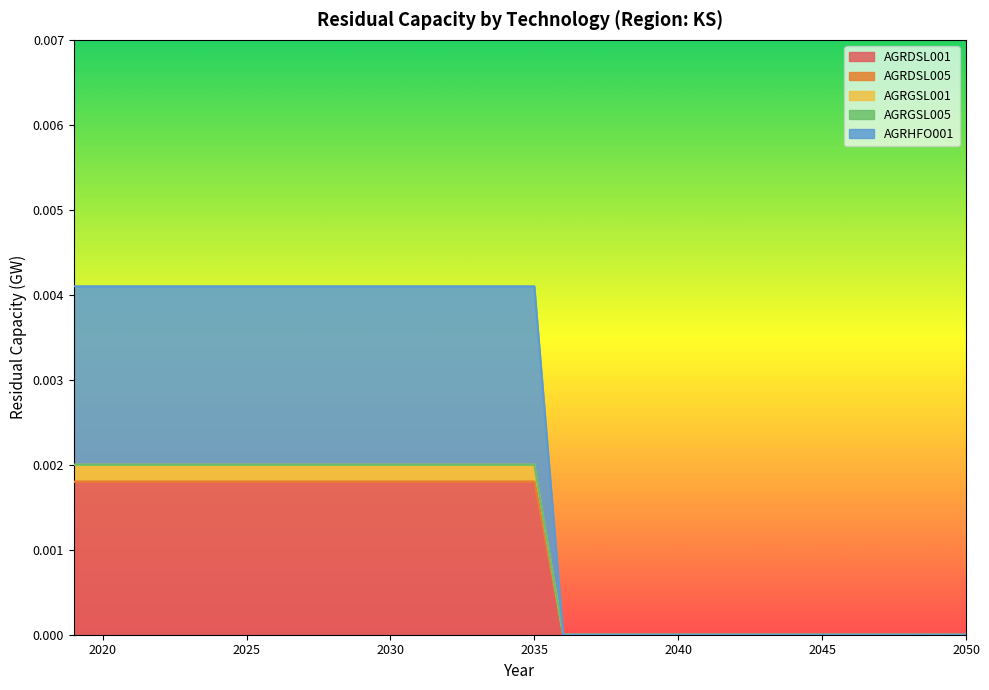

True or false: AGRHFO001 has a value of -0.0 at 2048.

False